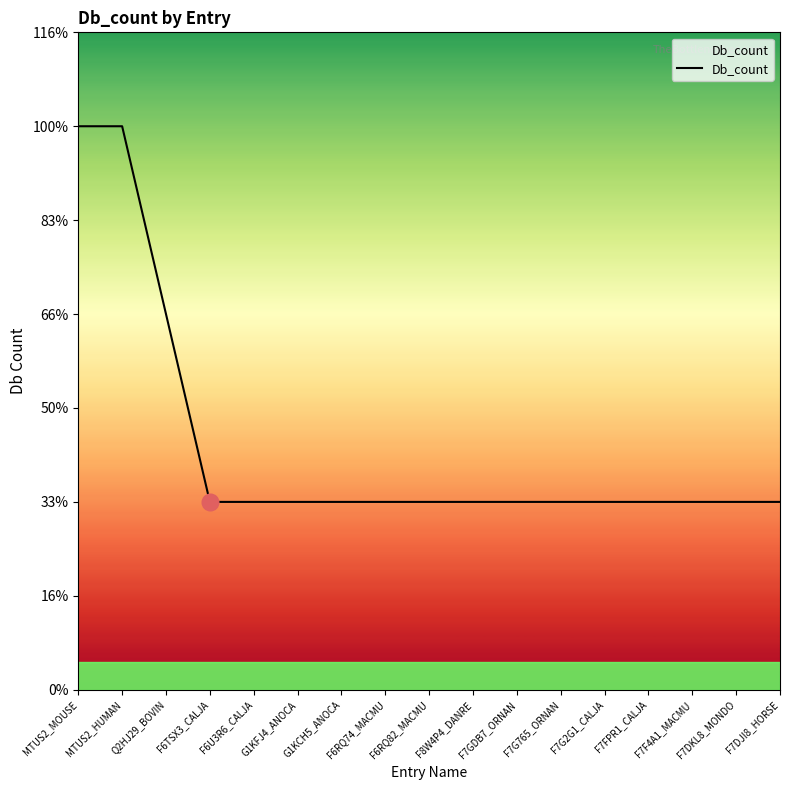

Is this an area chart (filled region under the line)?

No